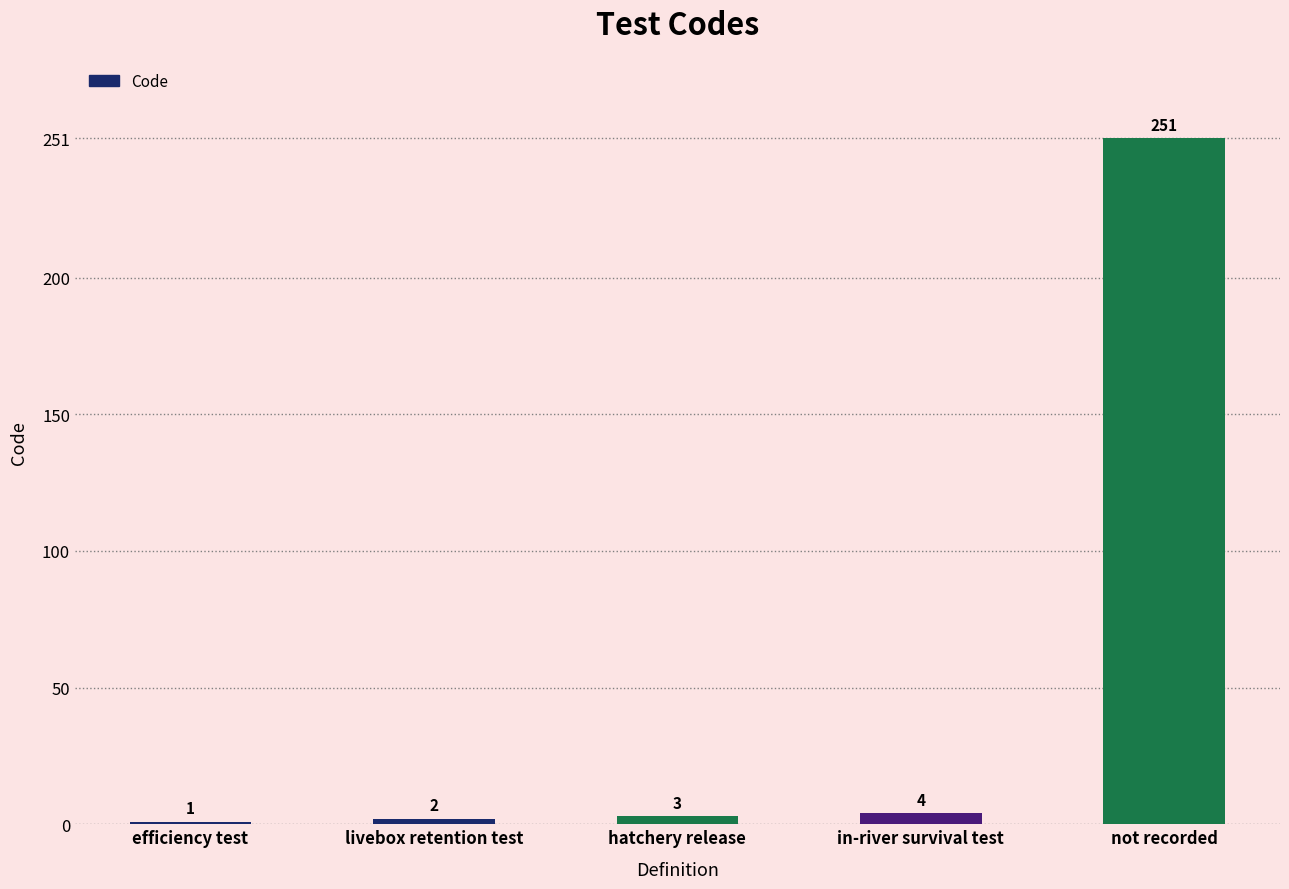

List the labels in order of value, smallest first.

efficiency test, livebox retention test, hatchery release, in-river survival test, not recorded